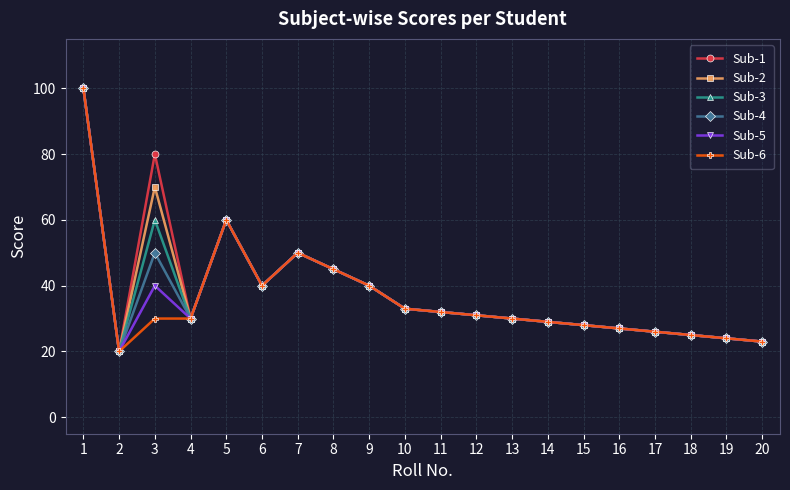

What is the average value of the Sub-6 series?

36